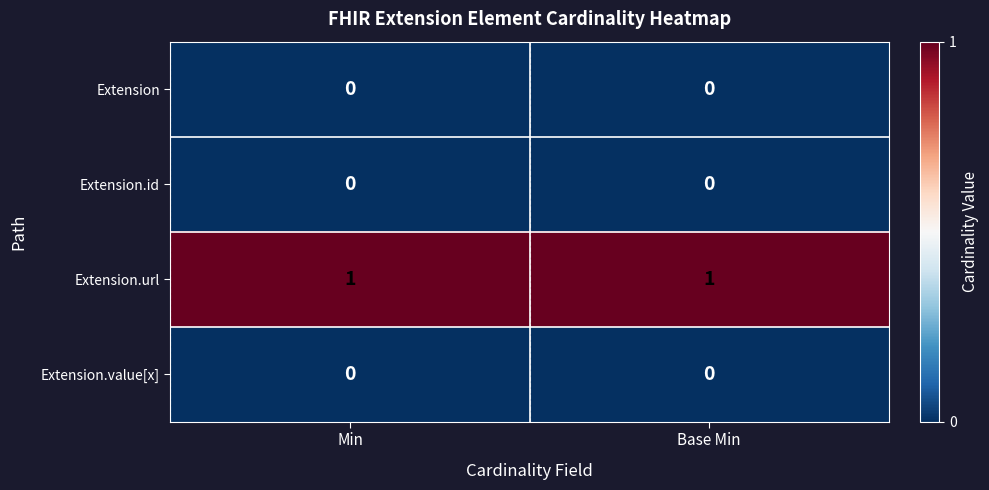

The value of Extension.id at Min is 0. True or false?

True